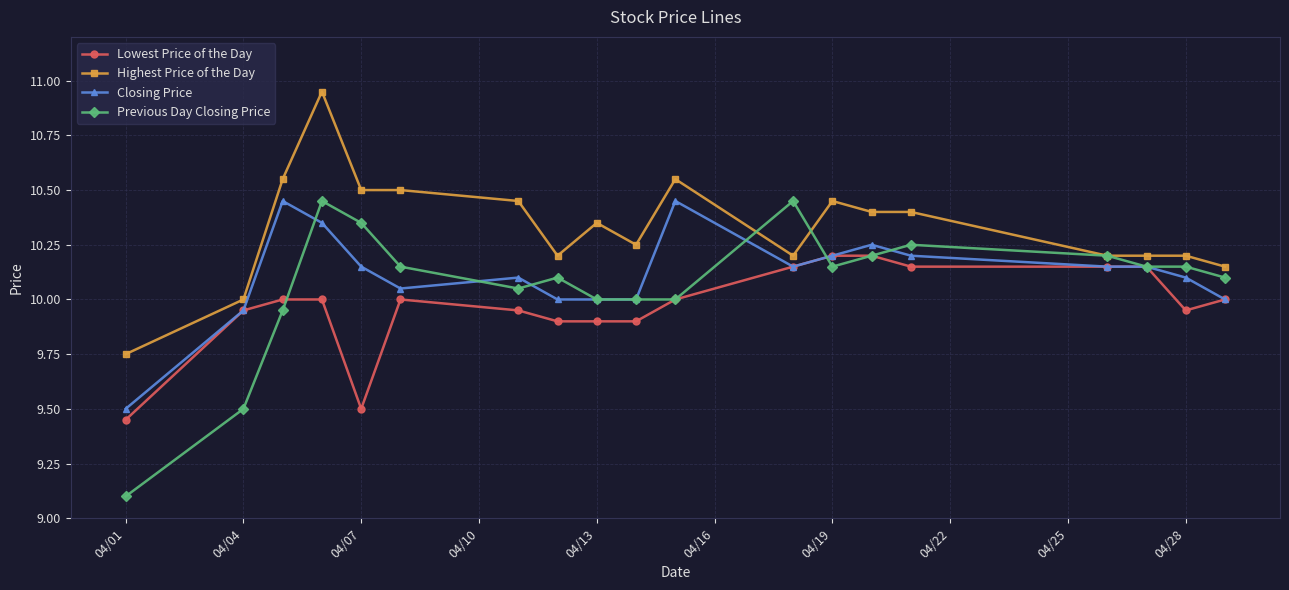

What is the lowest value of the Previous Day Closing Price series?

9.1